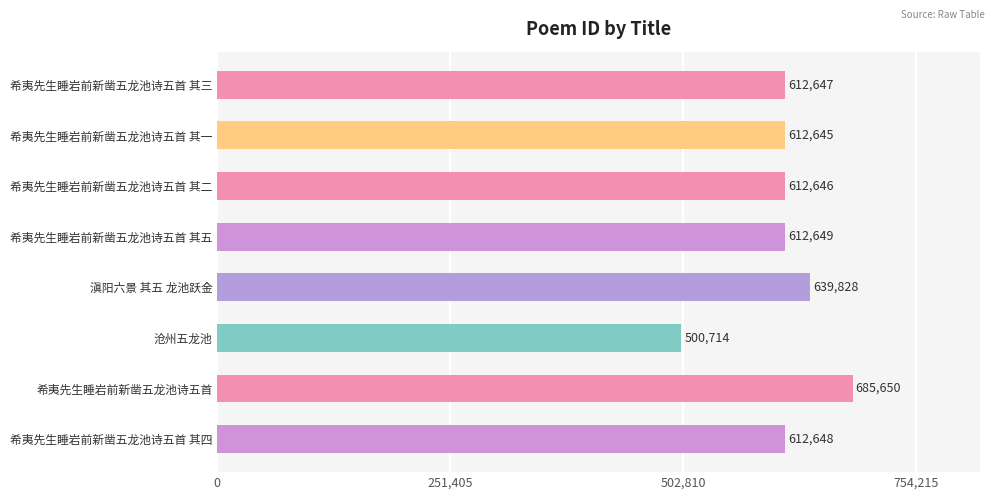

What is the average value?

611178